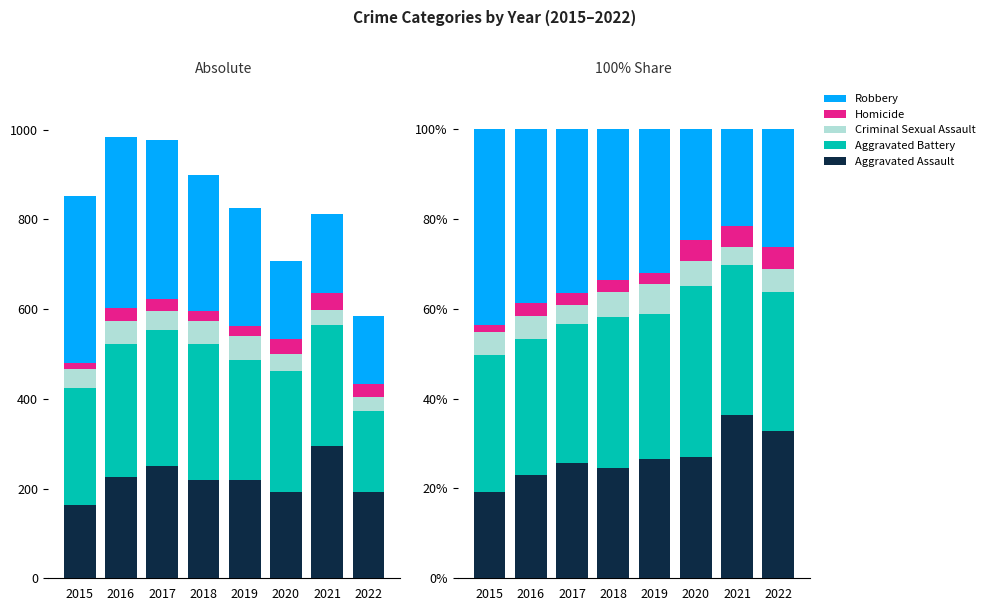

Reading left to right, list all the values displayed in this chart.

Aggravated Assault: 19.2	22.9	25.7	24.5	26.6	27.1	36.4	32.8
Aggravated Battery: 30.5	30.3	31.0	33.6	32.3	38.0	33.3	30.9
Criminal Sexual Assault: 5.0	5.2	4.2	5.7	6.5	5.5	4.1	5.1
Homicide: 1.5	2.8	2.8	2.6	2.5	4.8	4.7	5.0
Robbery: 43.7	38.8	36.4	33.6	32.0	24.6	21.6	26.2